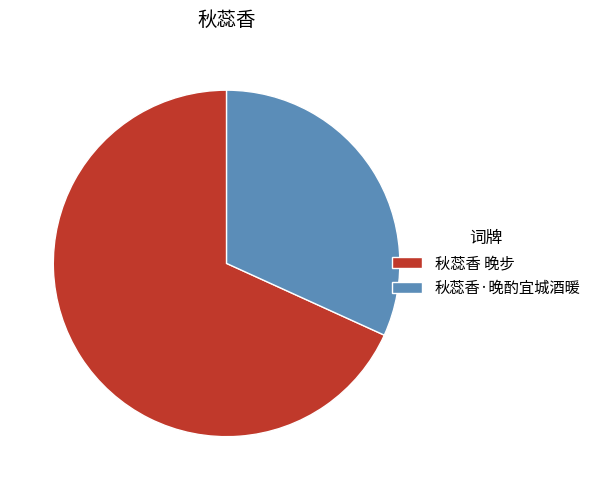

Which slice is the smallest?

秋蕊香·晚酌宜城酒暖